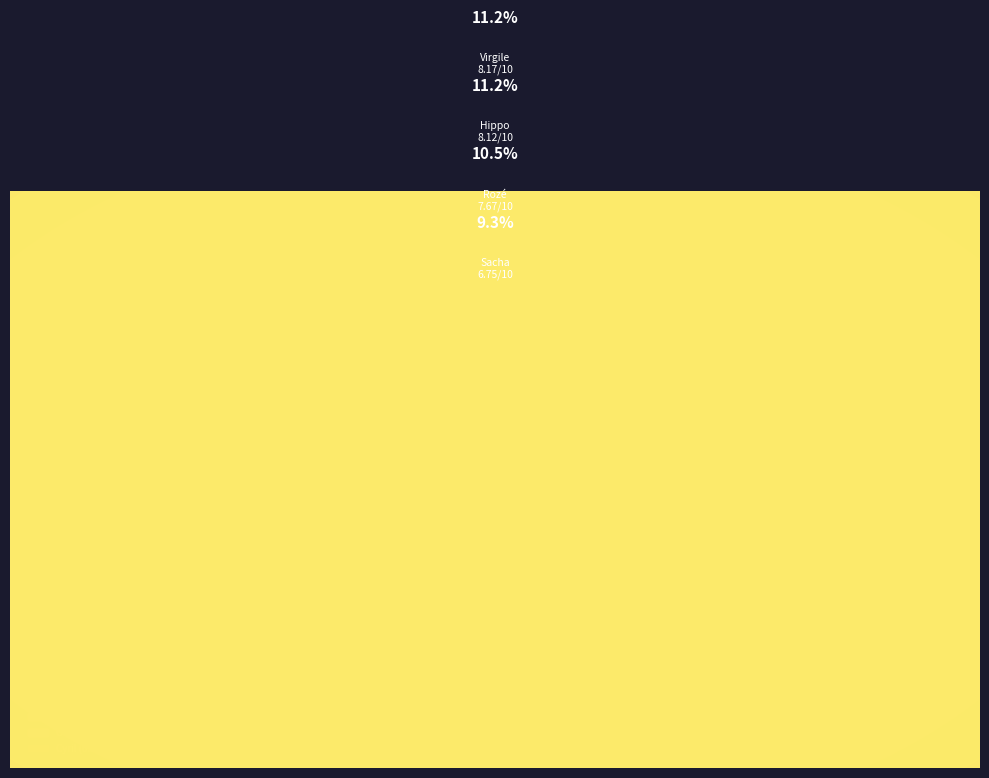

To the nearest percent, what is the difference between the largest and smallest slice percentages?

6%